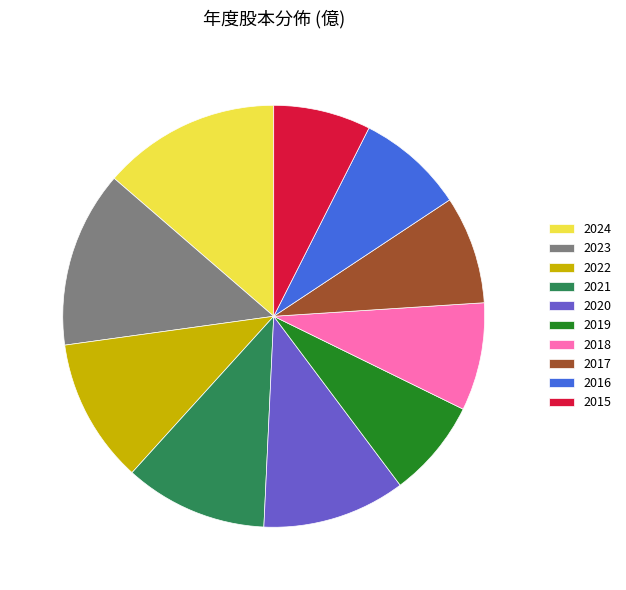

Does 2021 represent more than half of the total?

No